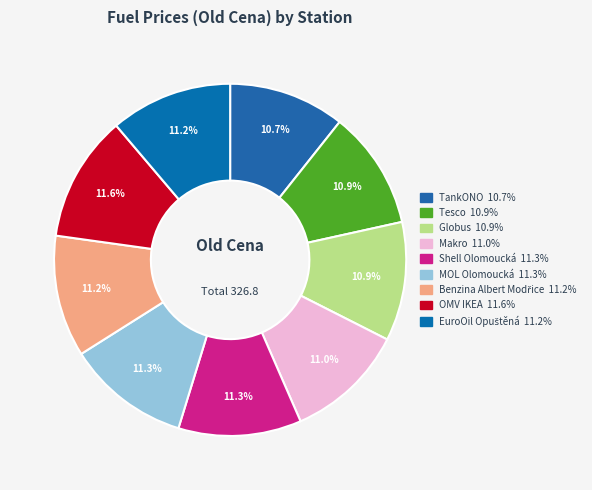

The Globus slice represents 3% of the pie. True or false?

False